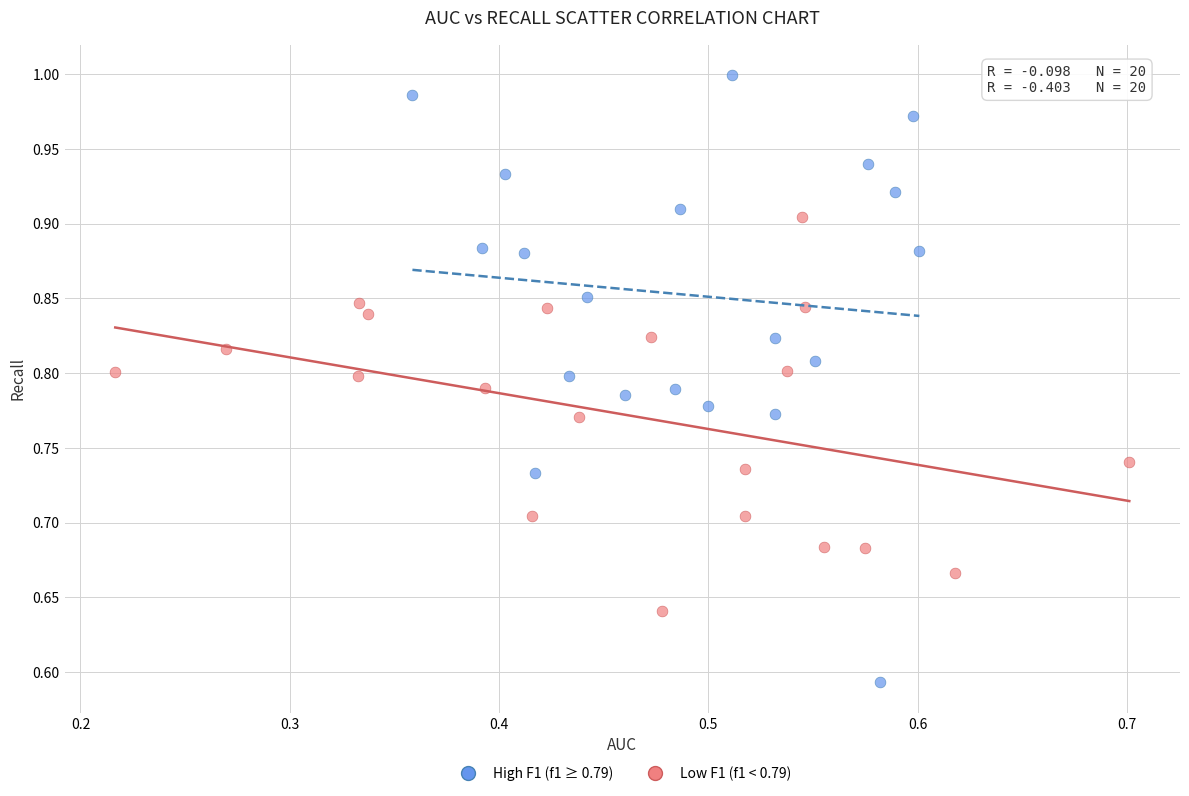

Which series has the widest spread of Y values?

High F1 (f1 ≥ 0.79)